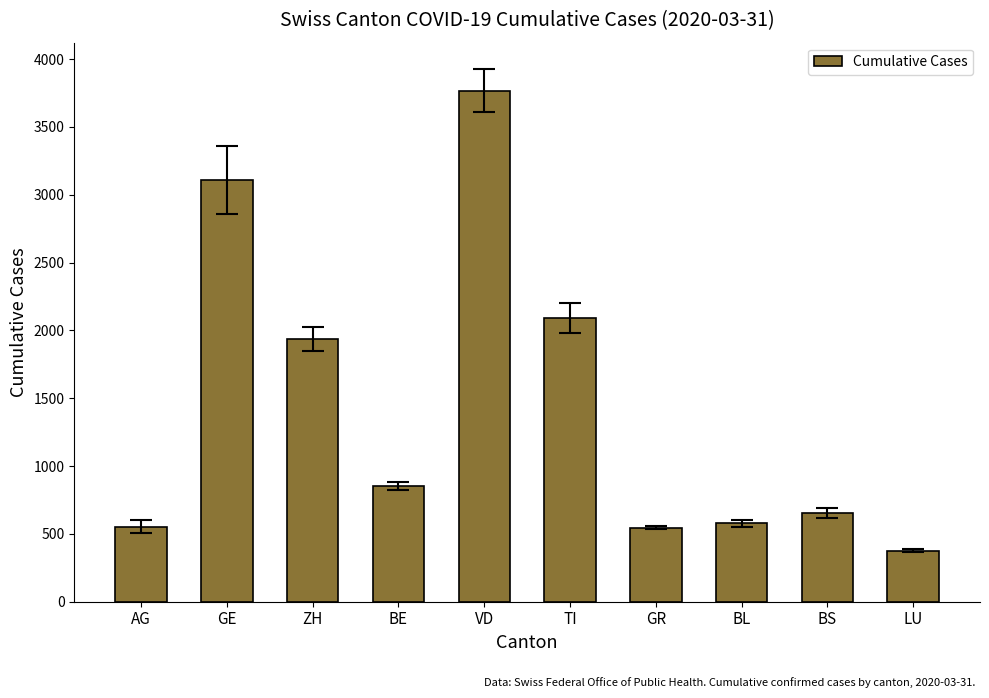

Between LU and GR, which is larger?

GR